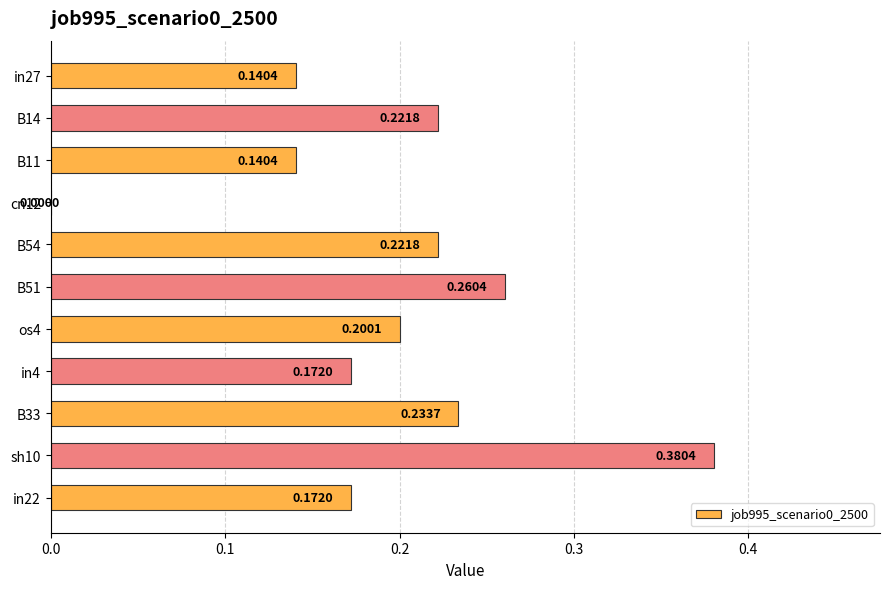

What is the sum of all values?

2.1